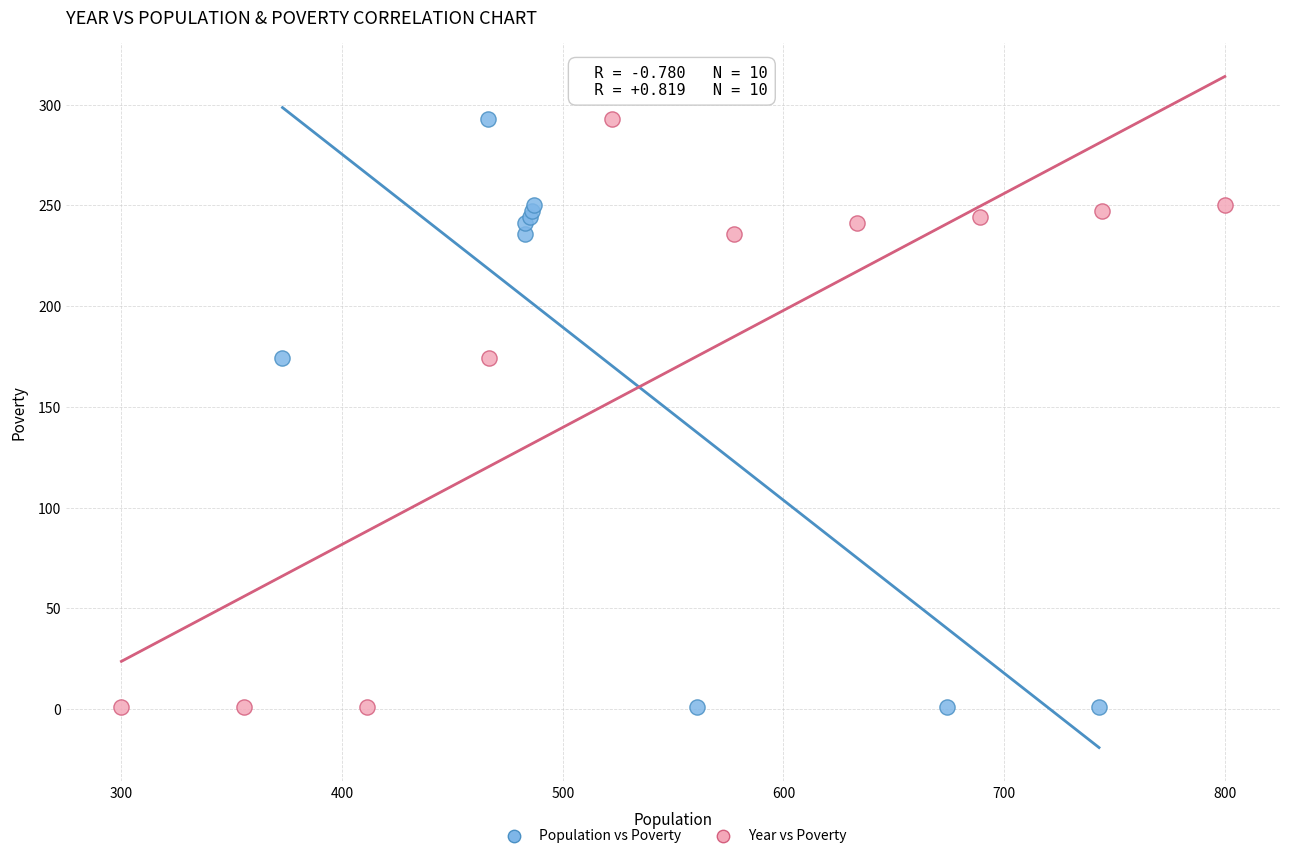

What are all the series names shown in the legend?

Population vs Poverty, Year vs Poverty